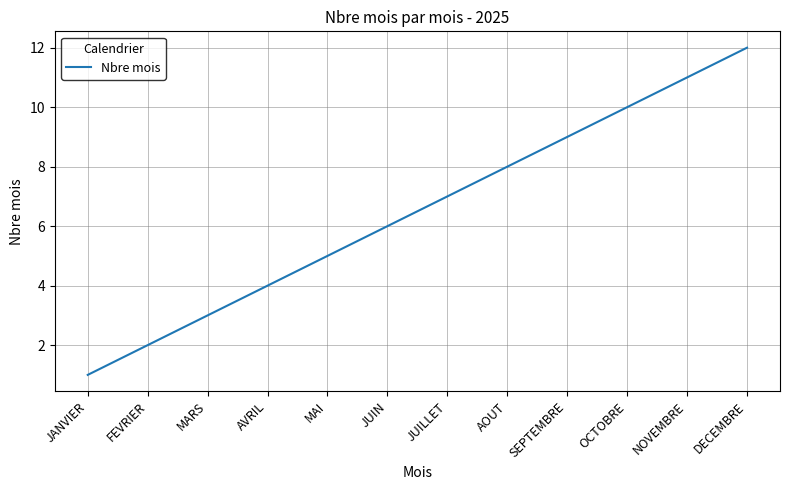

List the labels in order of value, largest first.

DECEMBRE, NOVEMBRE, OCTOBRE, SEPTEMBRE, AOUT, JUILLET, JUIN, MAI, AVRIL, MARS, FEVRIER, JANVIER